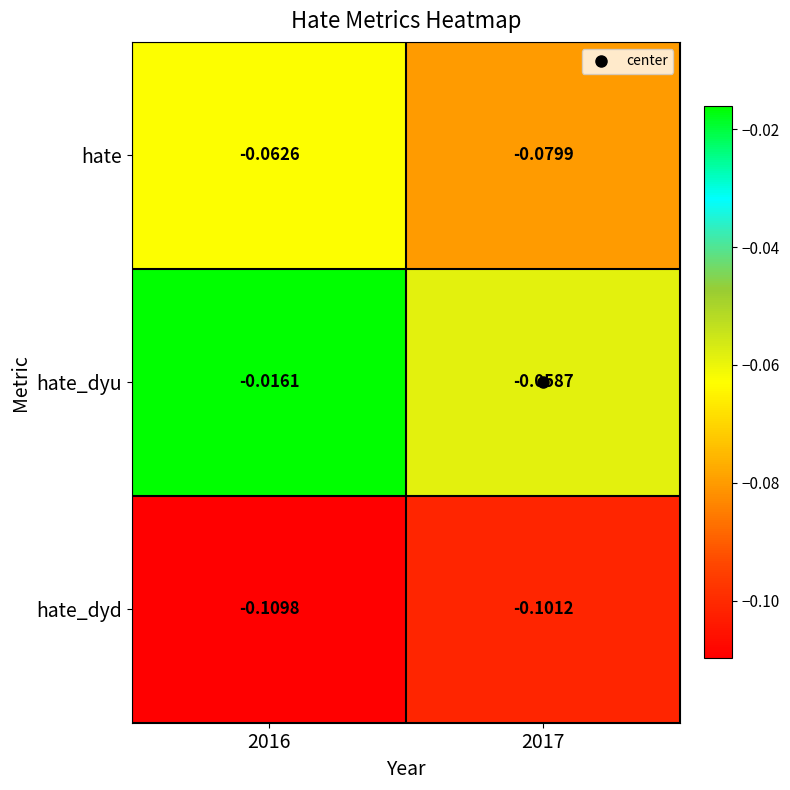

Which series changed the most between 2016 and 2017?

hate_dyu